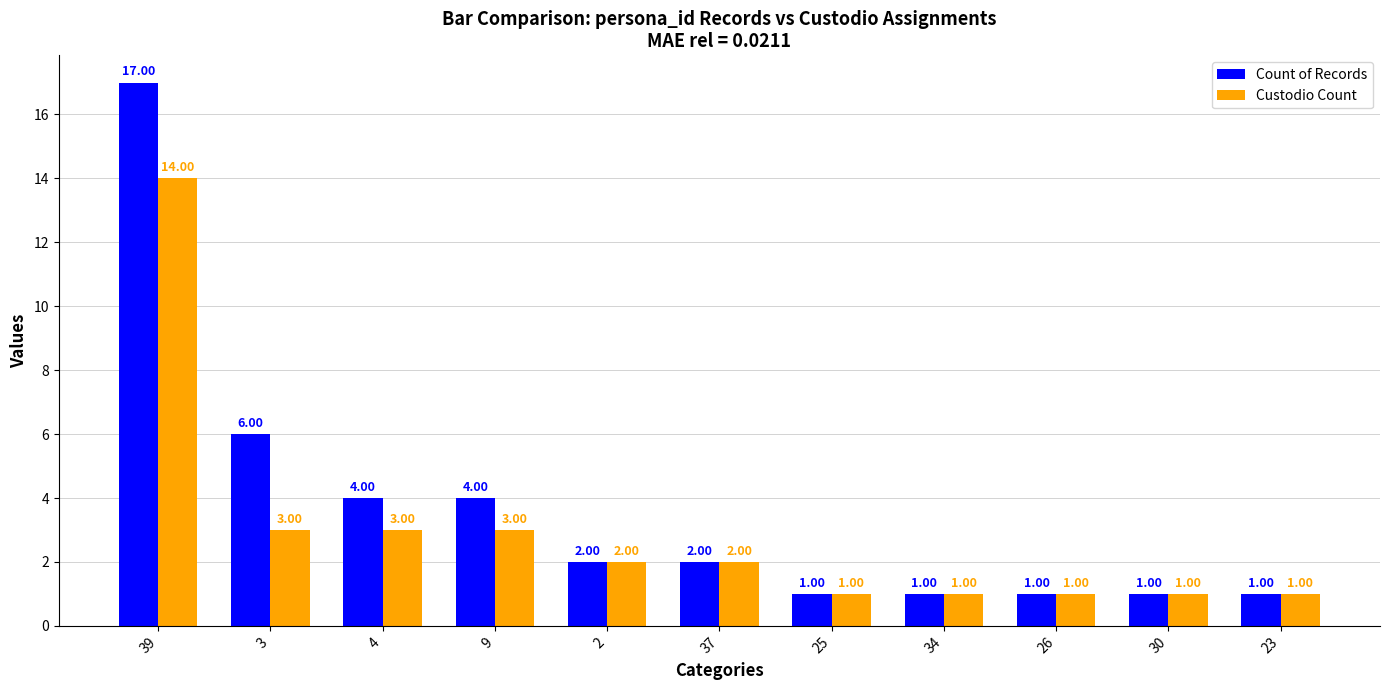

What is the label of the 10th bar from the right?

3